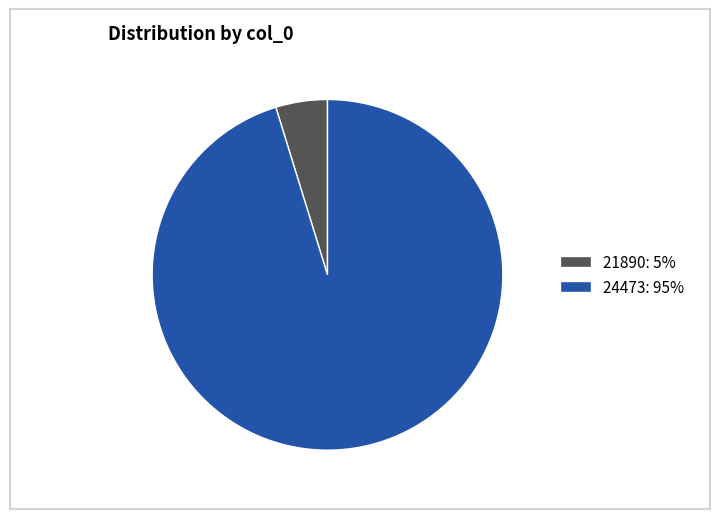

True or false: 24473 accounts for 85% of the total.

False